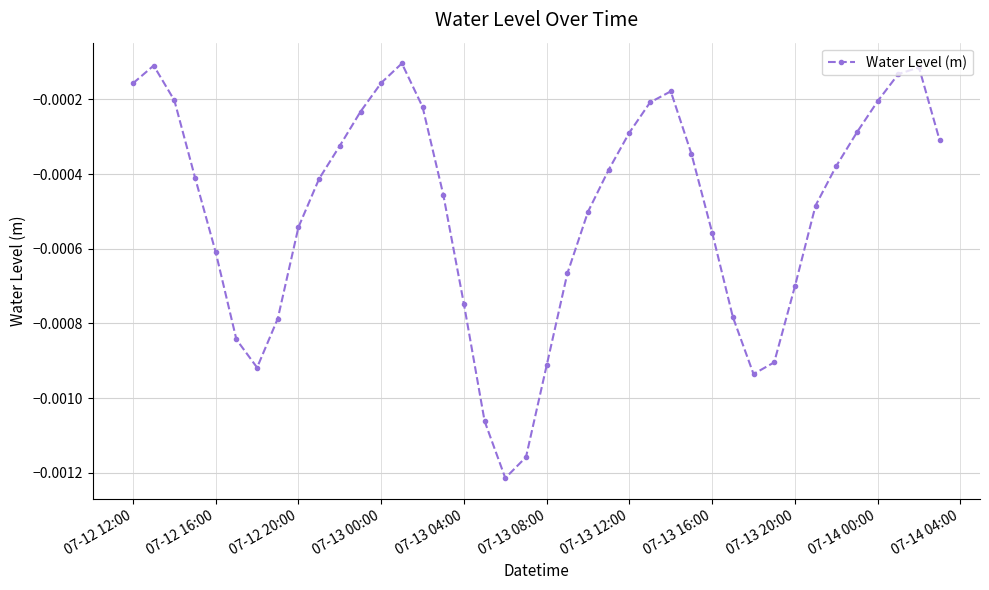

True or false: there are more than 0 points higher than both neighbors.

True